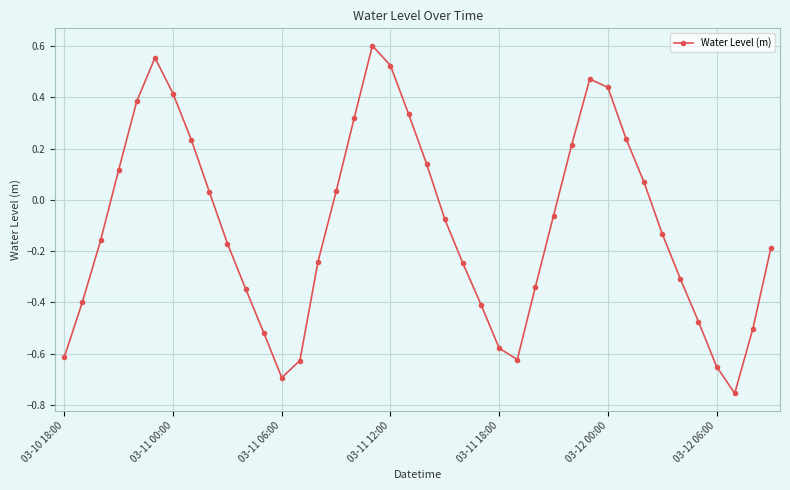

True or false: the data has more than 2 interior local peaks.

True